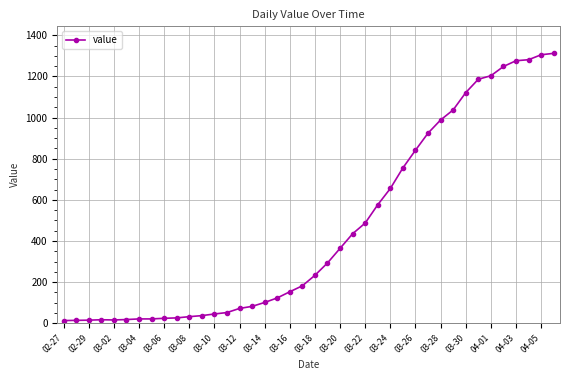

What is the greatest value displayed?

1312